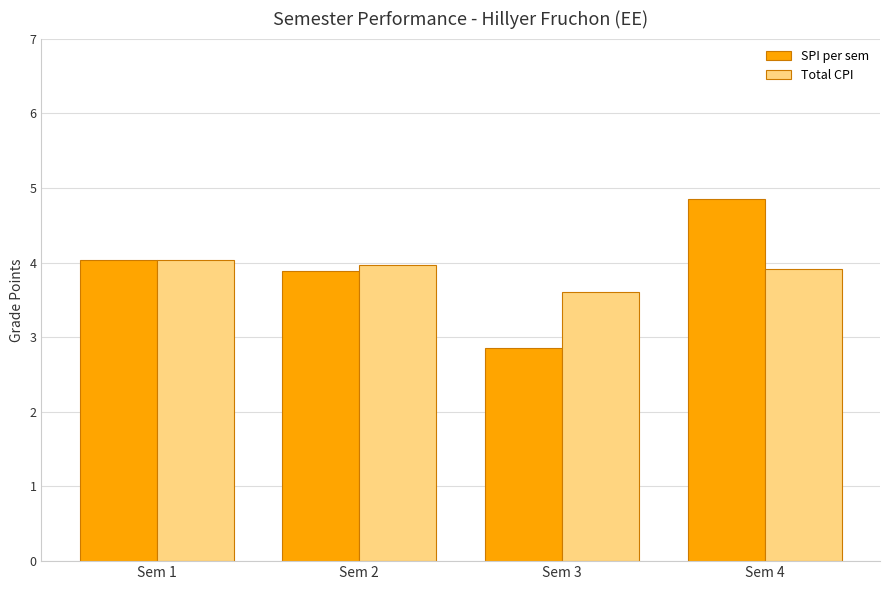

What is the value of the SPI per sem bar at the 3rd from the left?

2.9